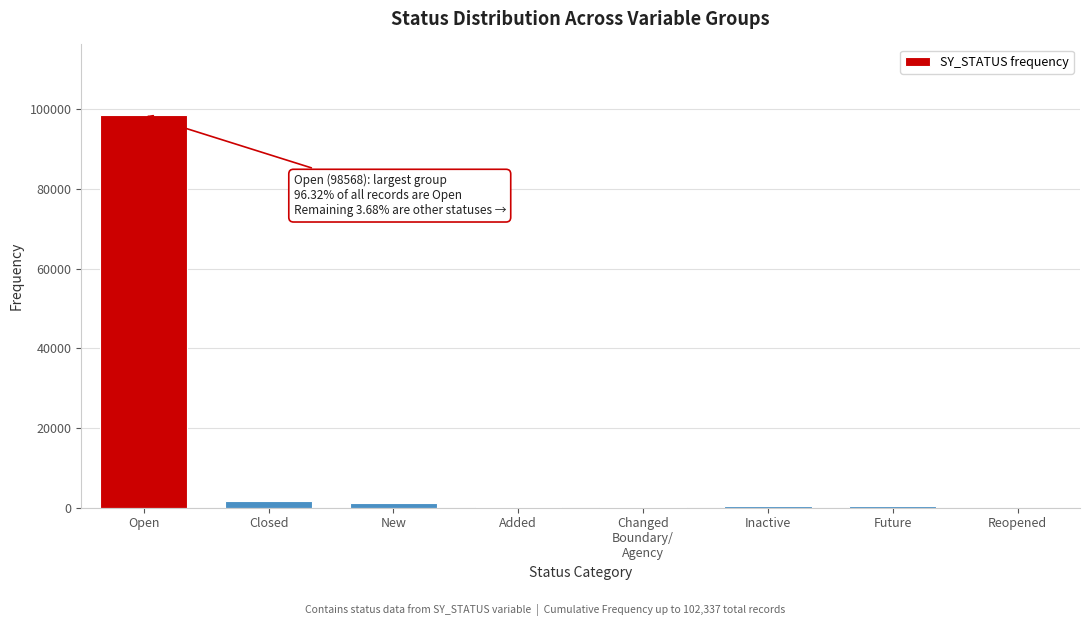

What is the greatest value displayed?

98568